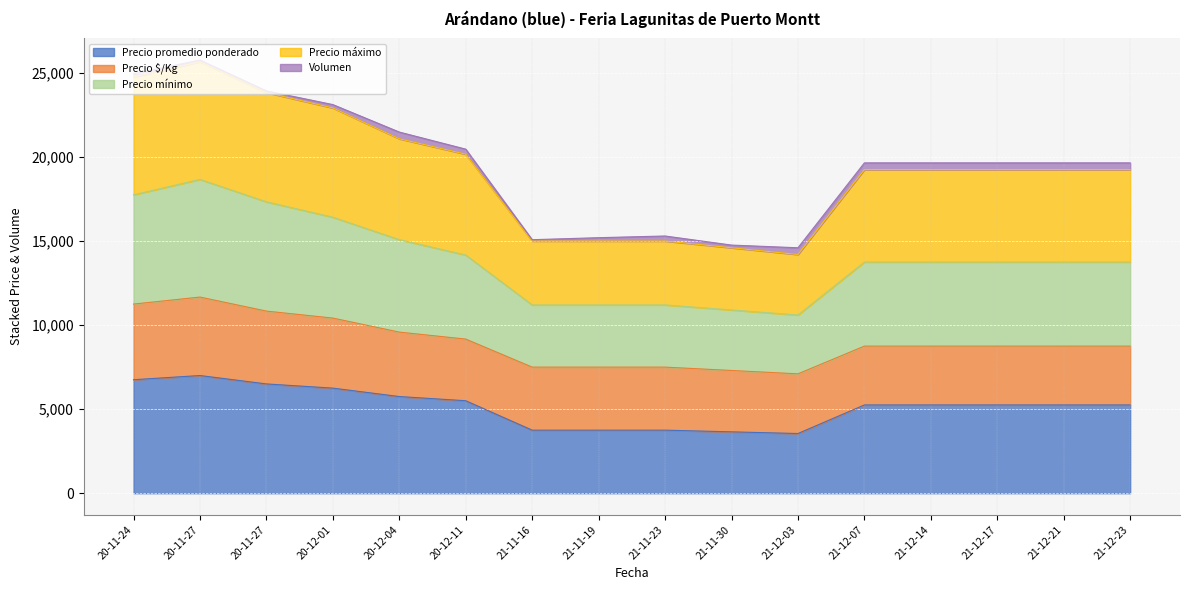

At how many categories does at least one series exceed 10757?

16